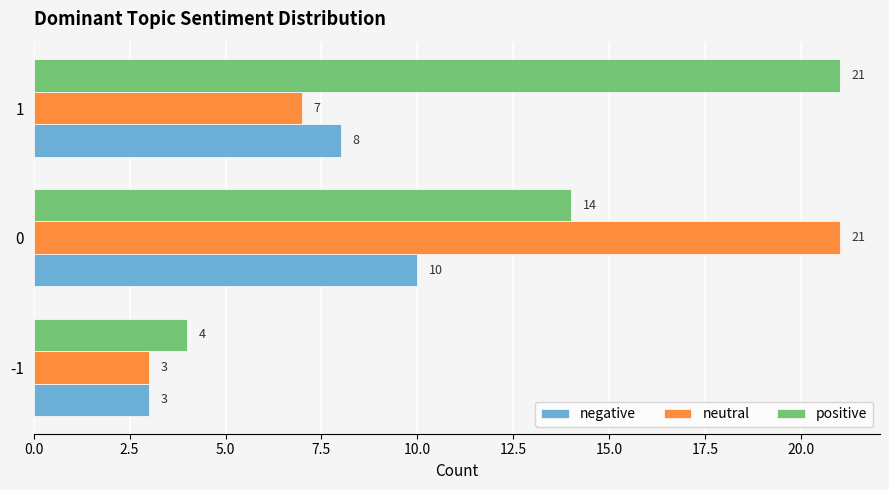

At which label does neutral reach its peak?

0